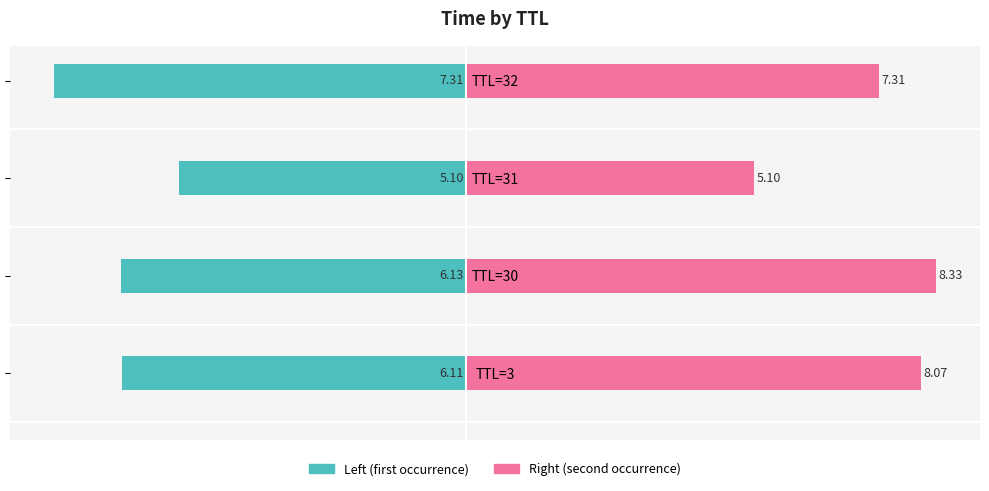

Rank the series at TTL=3 from highest to lowest value.

Right (second occurrence), Left (first occurrence)